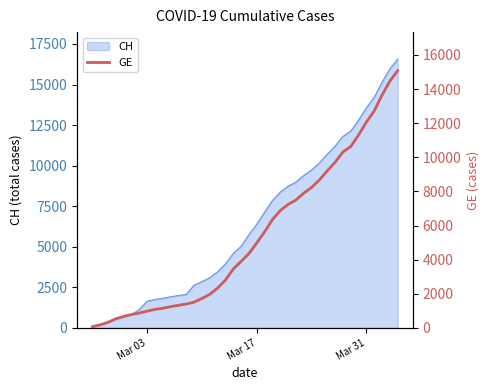

What is the smallest value displayed?

72